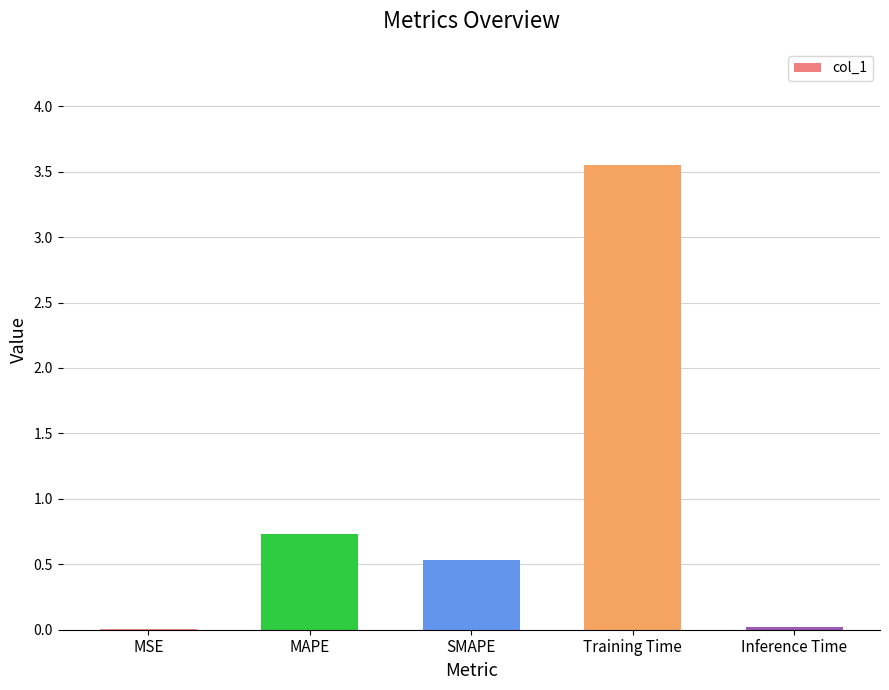

True or false: the data shows 0.0 at Inference Time.

True